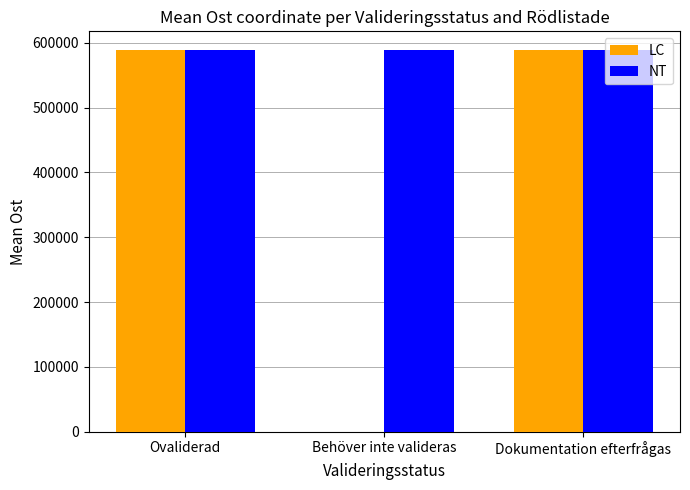

The value of NT at Dokumentation efterfrågas is 775945.1. True or false?

False